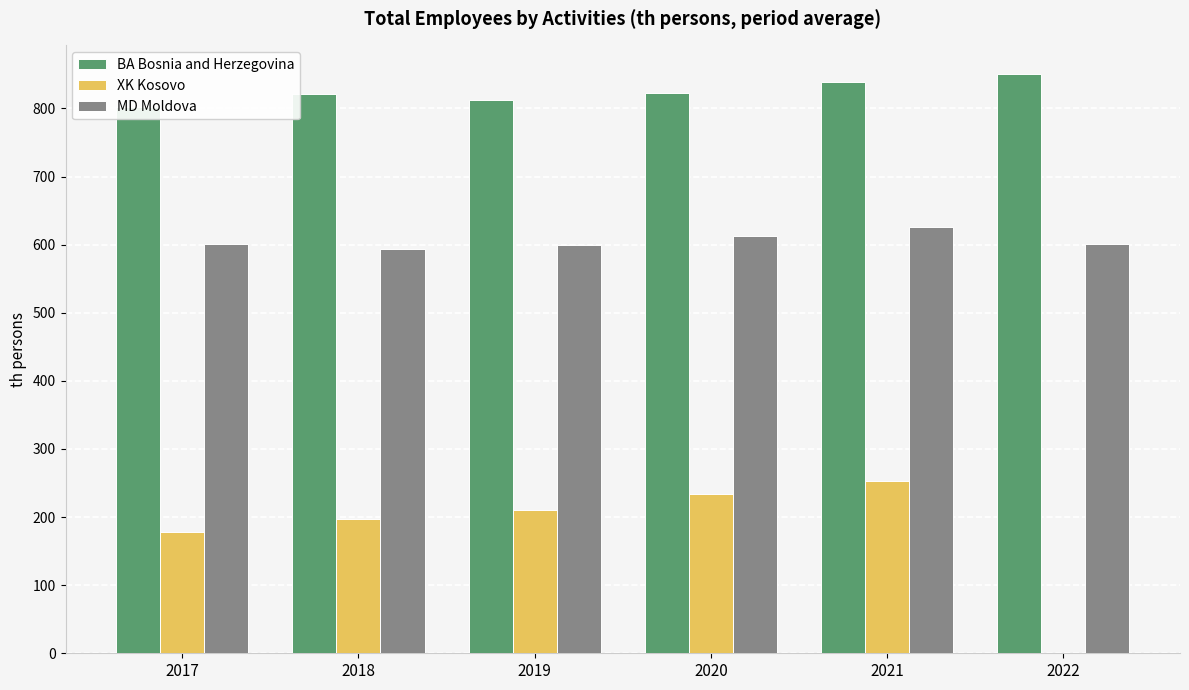

Which series changed the most between 2021 and 2022?

MD Moldova